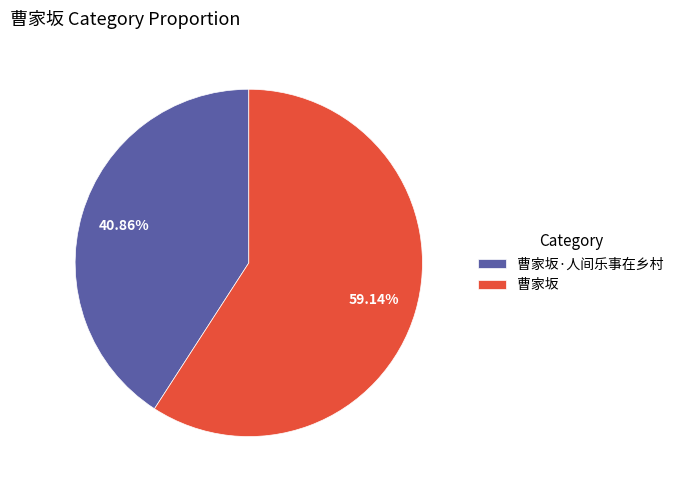

Does 曹家坂·人间乐事在乡村 account for over 50% of the chart?

No